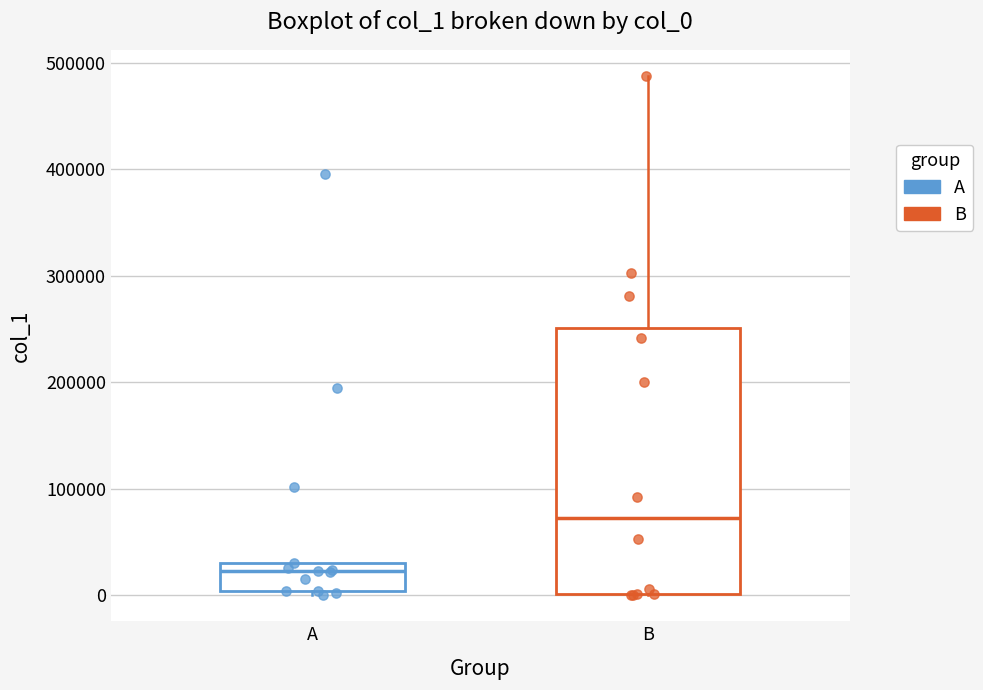

Reading left to right, read every box against the y-axis: the position of its median line, the range the box covers, and the ends of its whiskers. The values are not printed on the chart, so give them approximately, as read against the axis.

A: median 20000, box 0 to 30000, whiskers 0 (just below the box's lower edge) to 30000
B: median 70000, box 0 to 250000, whiskers 0 to 490000